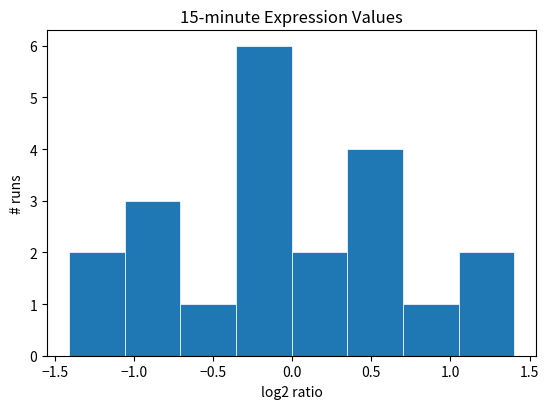

How tall is the bar that spans 0.35 to 0.70 on the x-axis? Neither the bar edges nor the heights are printed on the chart, so give them approximately, as read against the axes.

4